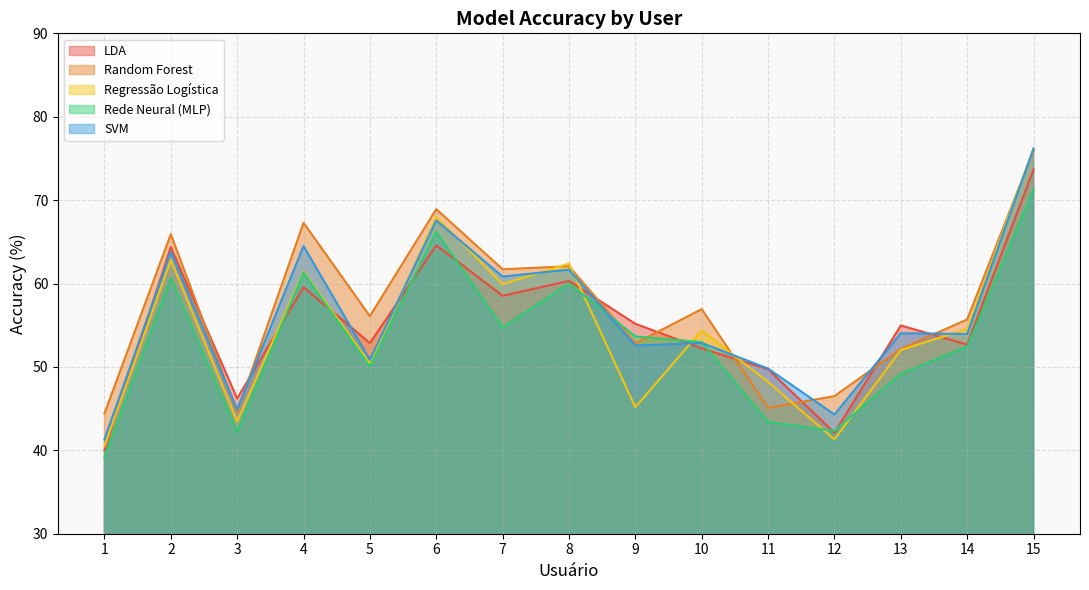

True or false: LDA has a value of 40.0 at 1.

True